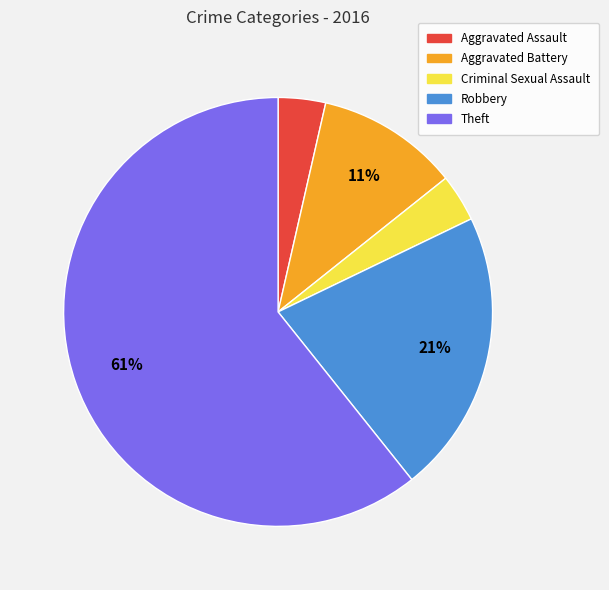

Do Aggravated Assault and Criminal Sexual Assault together represent more than half of the pie?

No